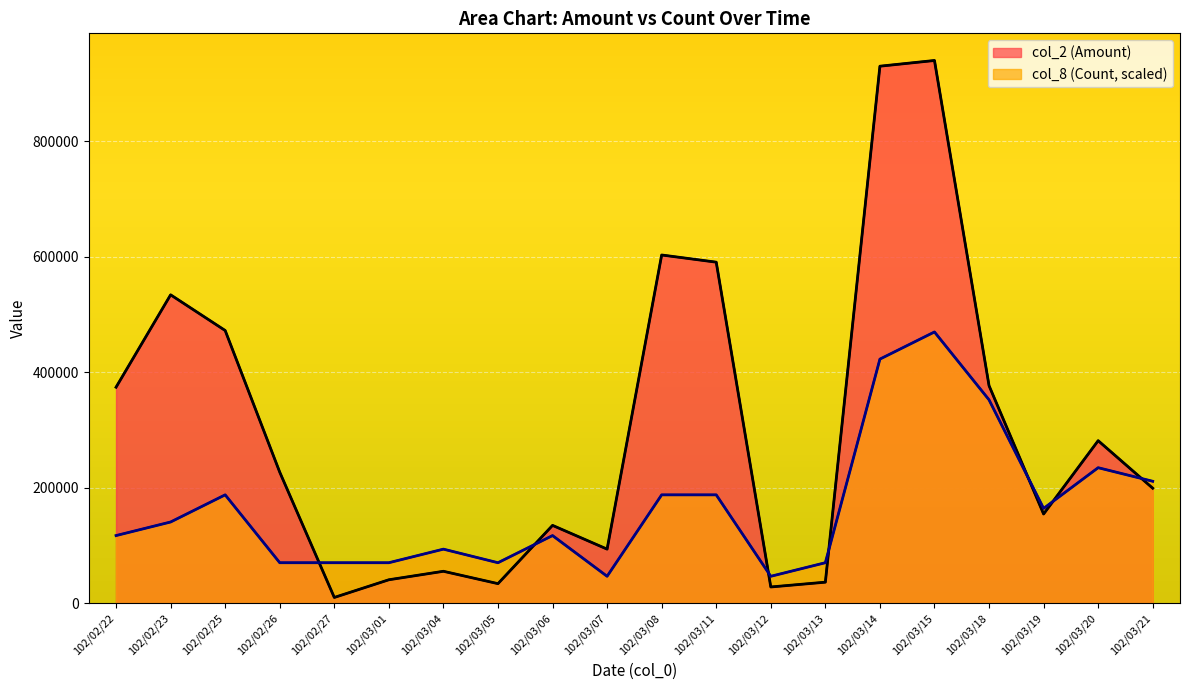

What is the value of the col_2 (Amount) point at the 5th from the left?

10350.0